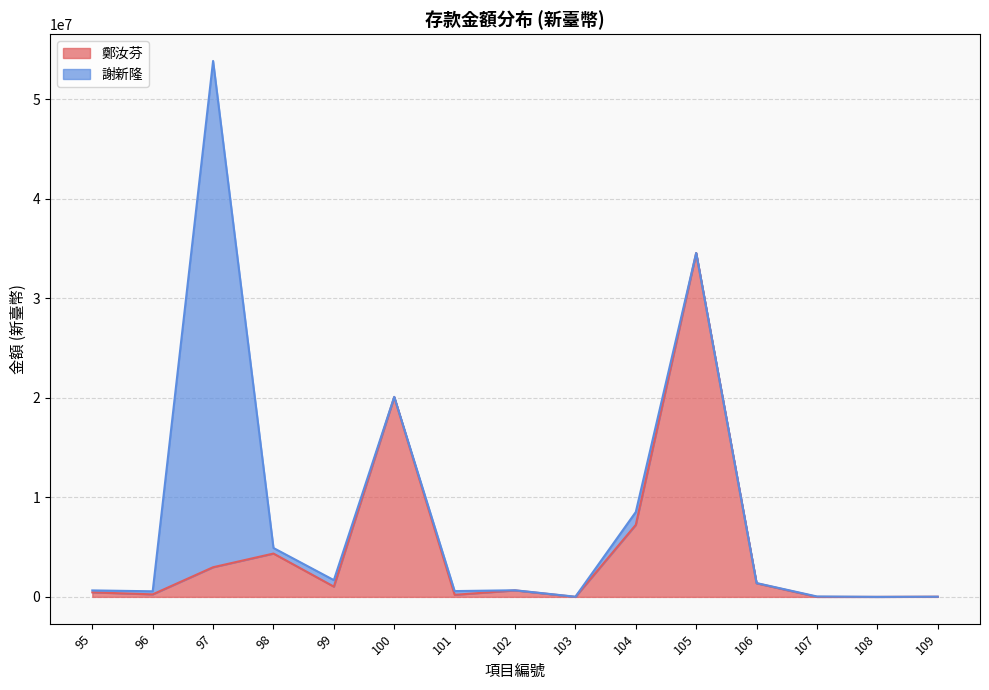

List the labels in order of value, smallest first.

107, 103, 108, 109, 101, 96, 95, 102, 99, 106, 97, 98, 104, 100, 105